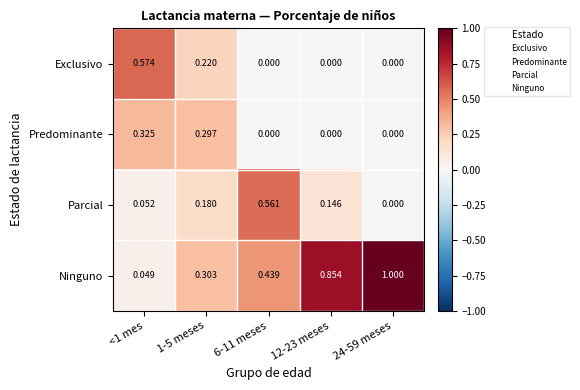

Is the value of Exclusivo at <1 mes greater than the value of Predominante at 24-59 meses?

Yes